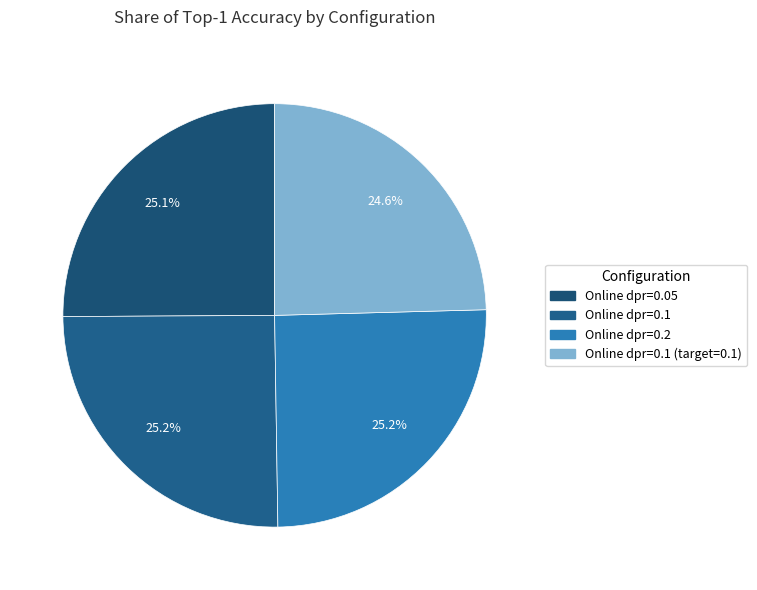

Count the number of slices in the pie.

4